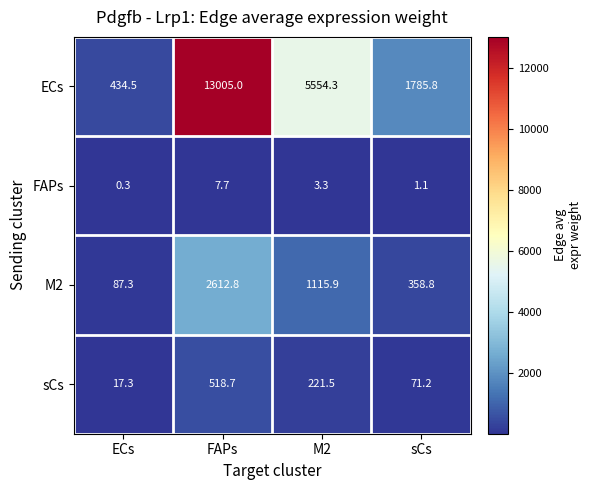

Where is sCs nearest to the value 268?

M2